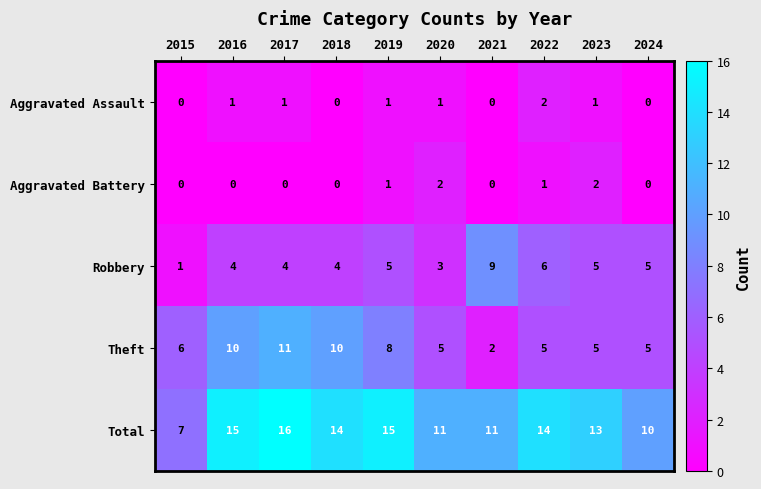

The Aggravated Battery series shows 0 at 2019. True or false?

False